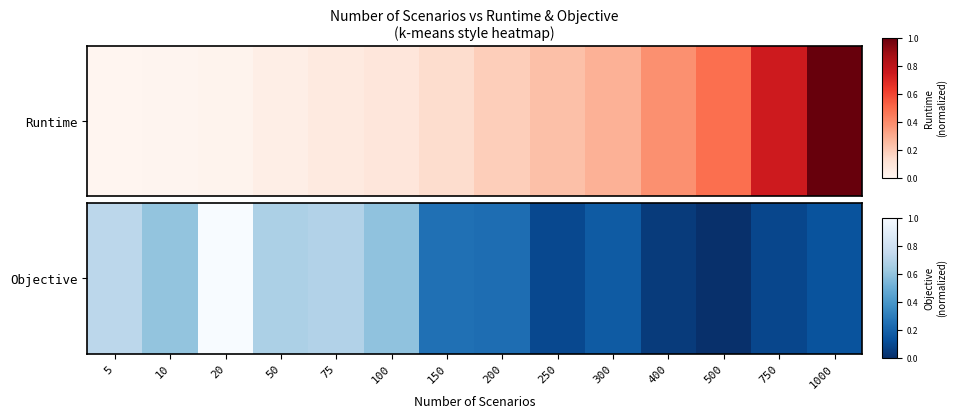

Where is the data nearest to the value 0?

500